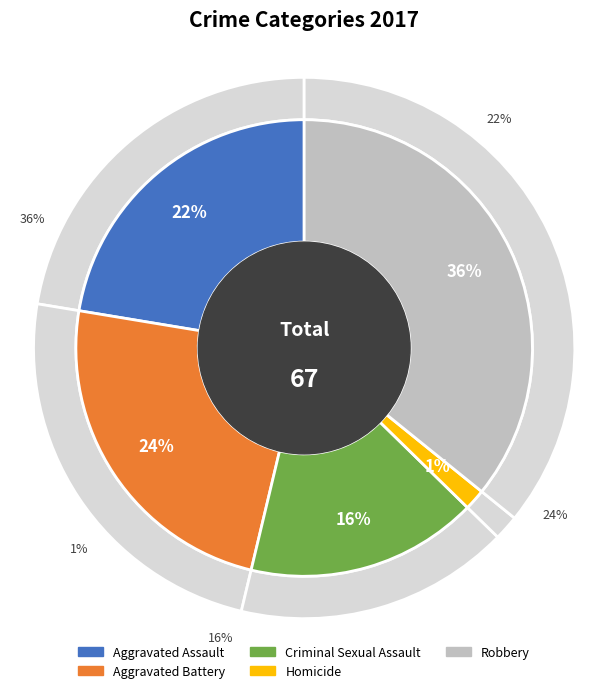

To the nearest percent, what percentage of the pie is Aggravated Battery?

24%